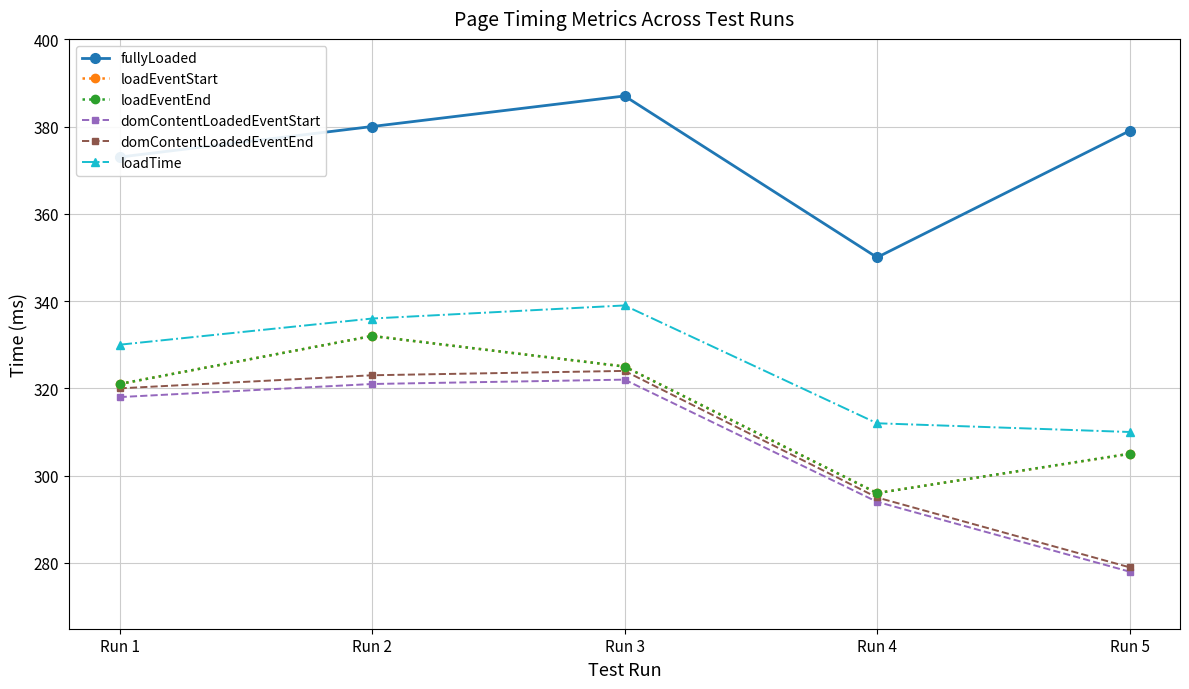

At which category is the sum across all series the highest?

Run 2